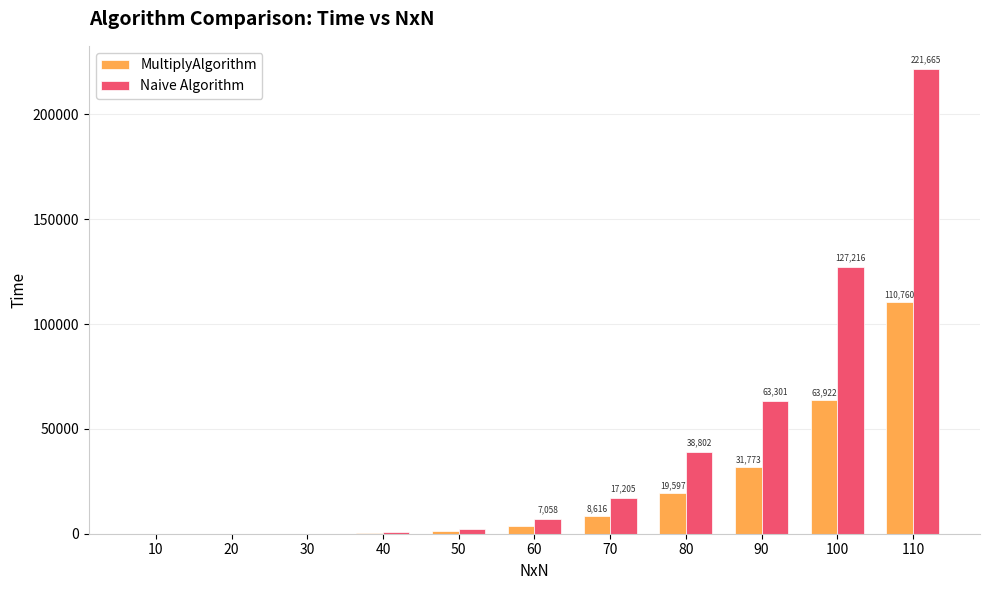

Count the number of categories in the chart.

11